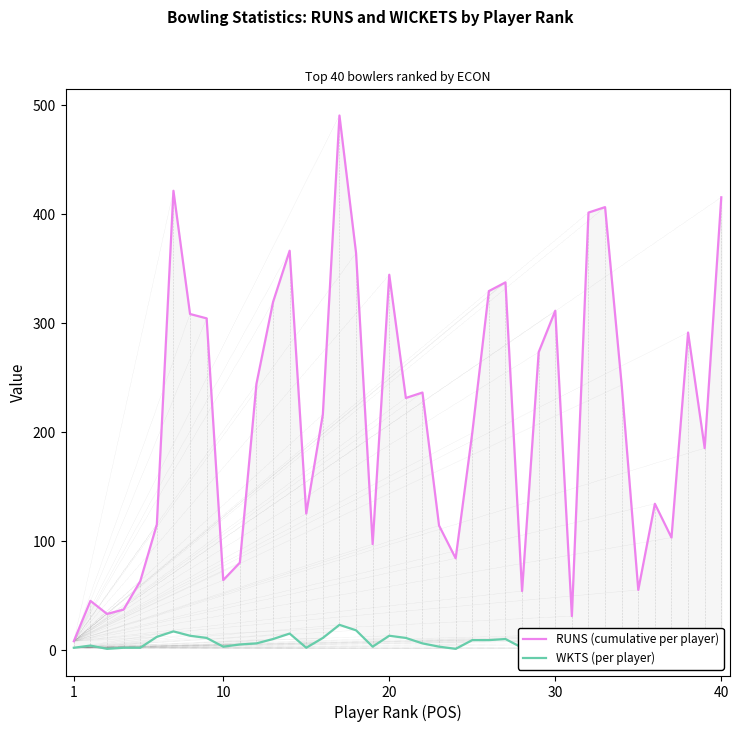

The WKTS (per player) series shows 9 at 11. True or false?

False